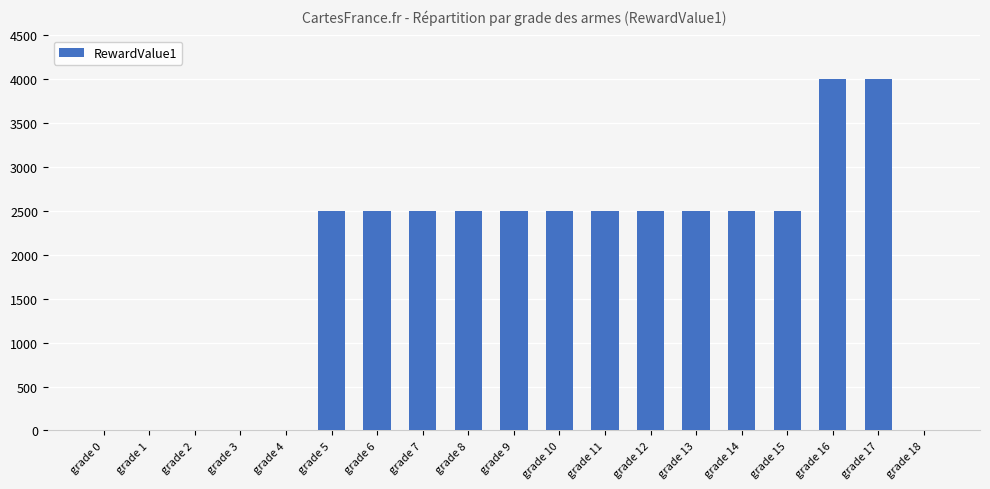

True or false: the data shows 2500 at grade 12.

True